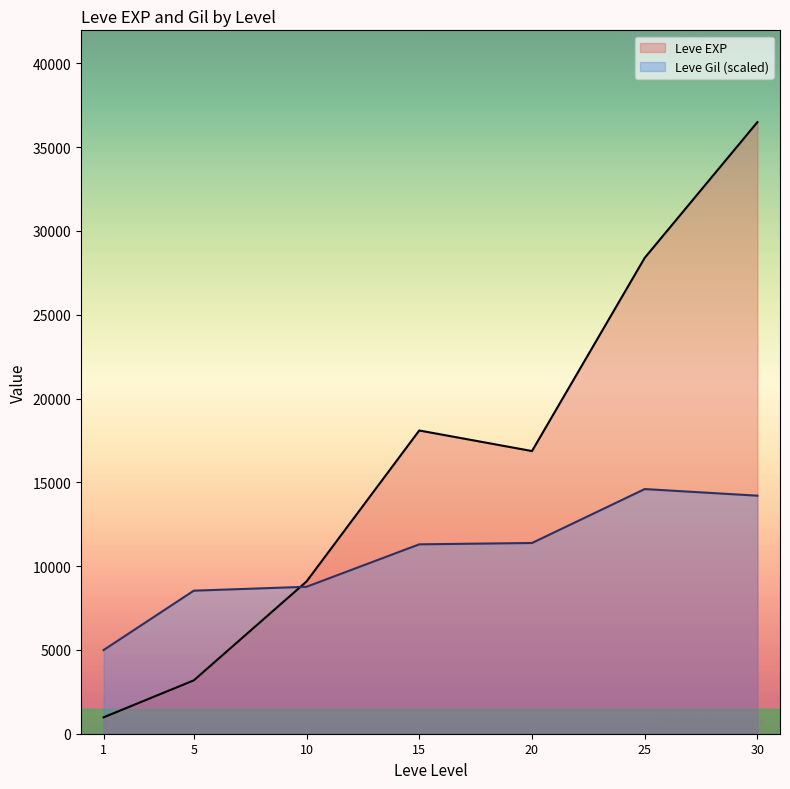

Rank the series by their maximum value, from lowest to highest.

Leve Gil scaled (line), Leve EXP (line)